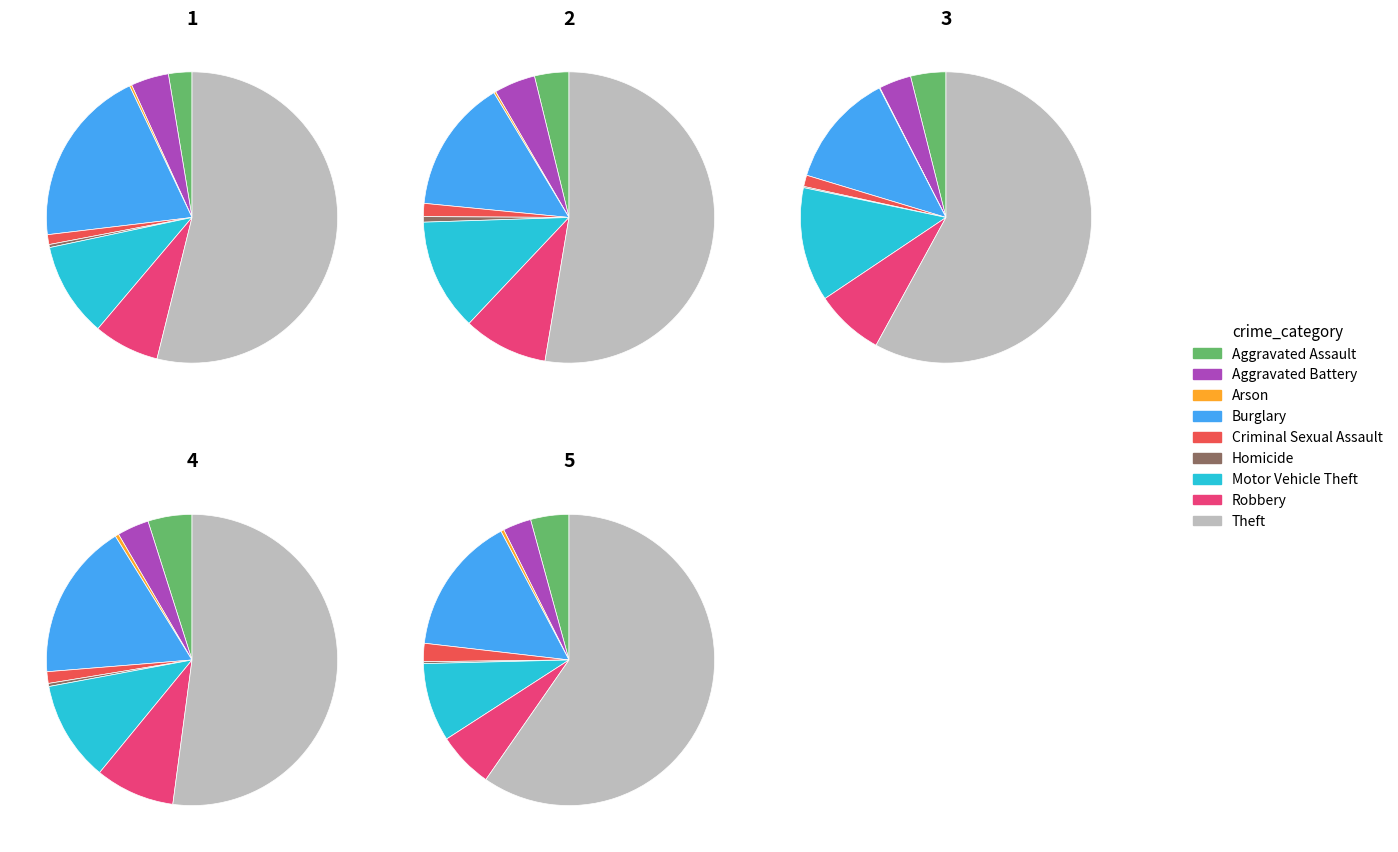

True or false: Burglary accounts for 30% of the total.

False